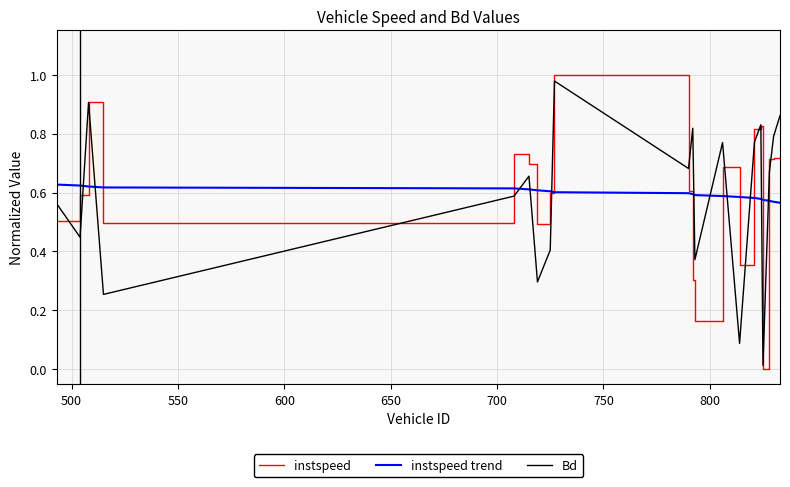

What are all the series names shown in the legend?

instspeed, instspeed trend, Bd